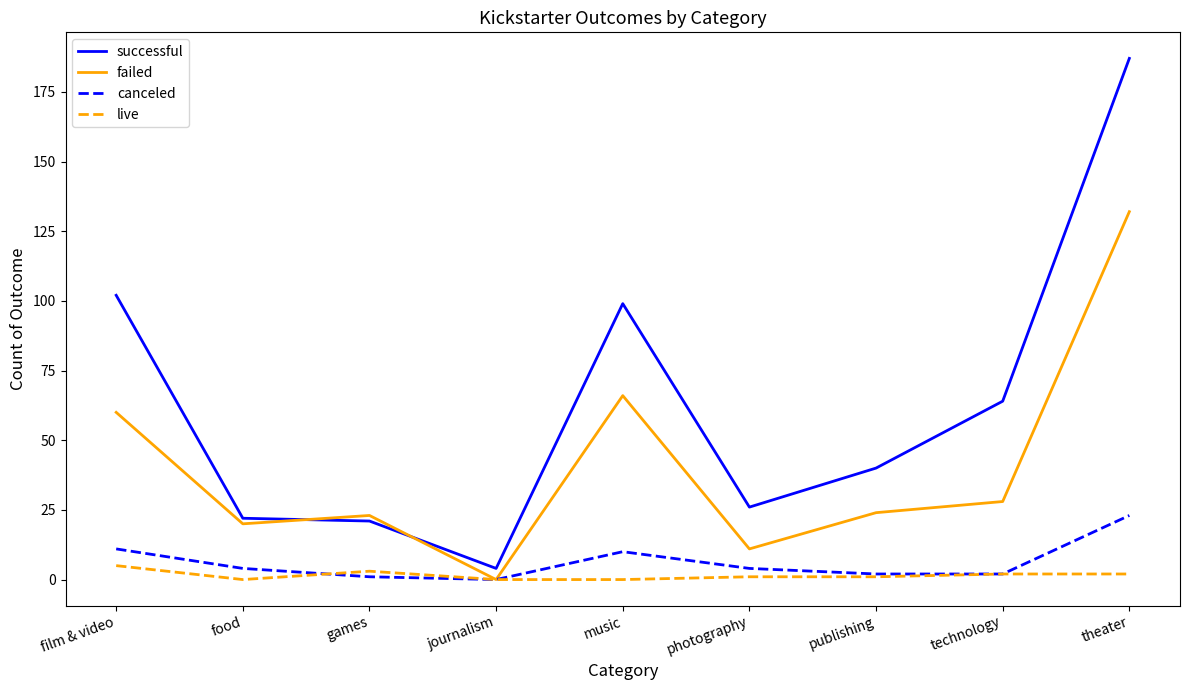

At which label does failed first exceed 24?

film & video